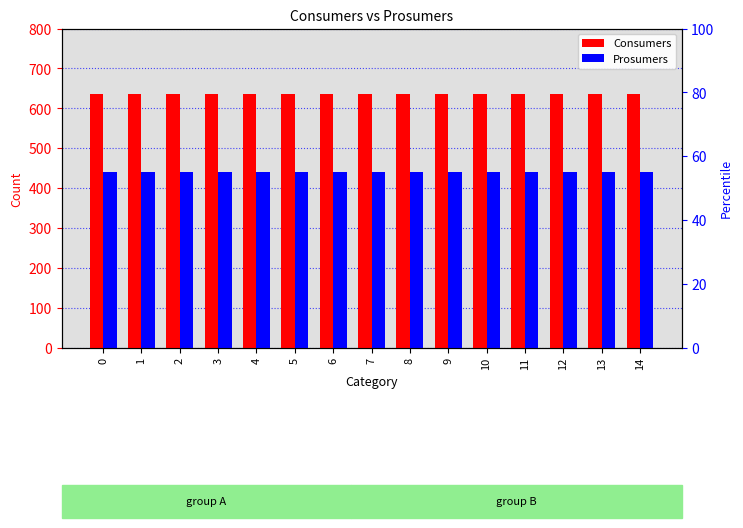

List the series in order of their overall mean, lowest first.

Prosumers, Consumers